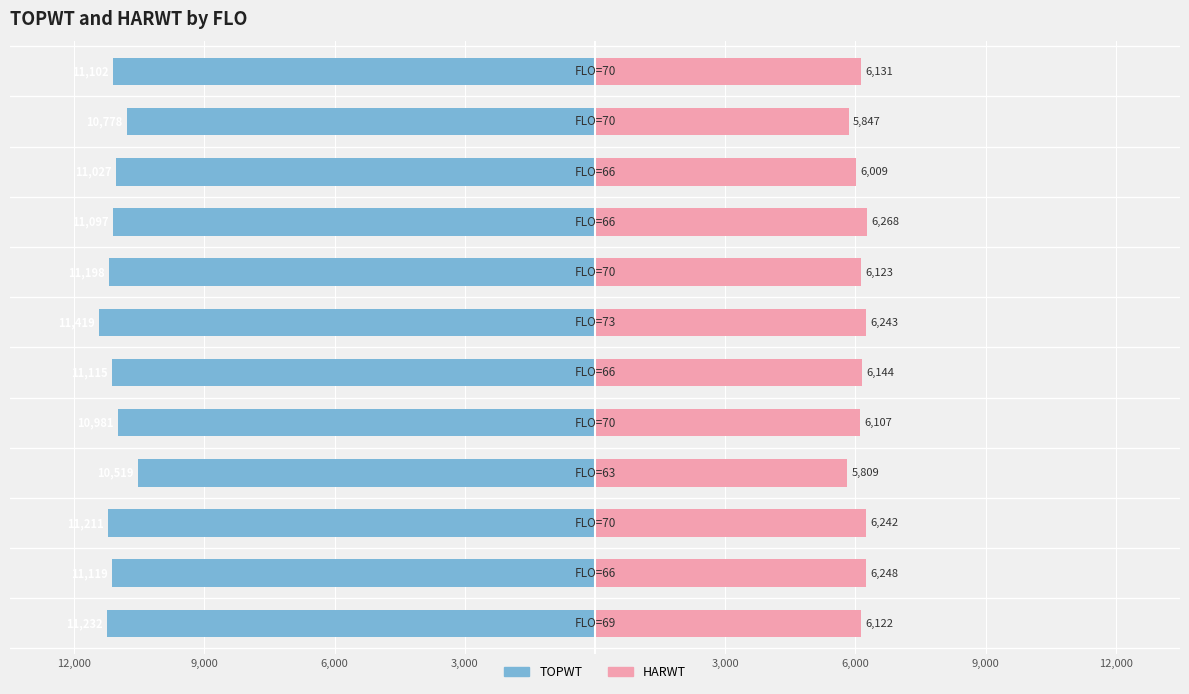

Which has a higher value, 11 or 9,000?

11